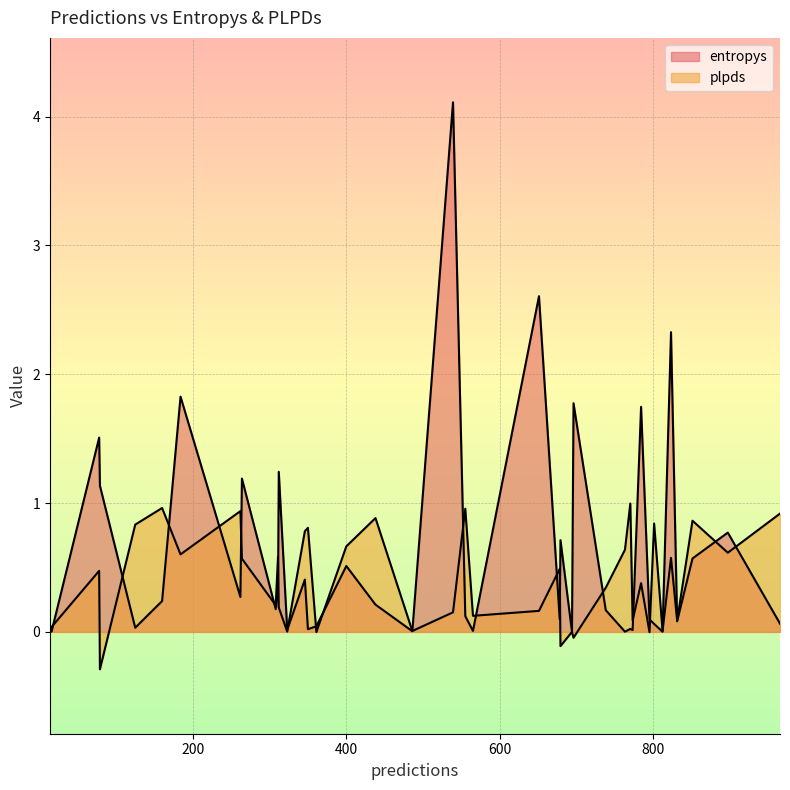

What is the difference between the maximum and minimum values in the plpds series?

1.3